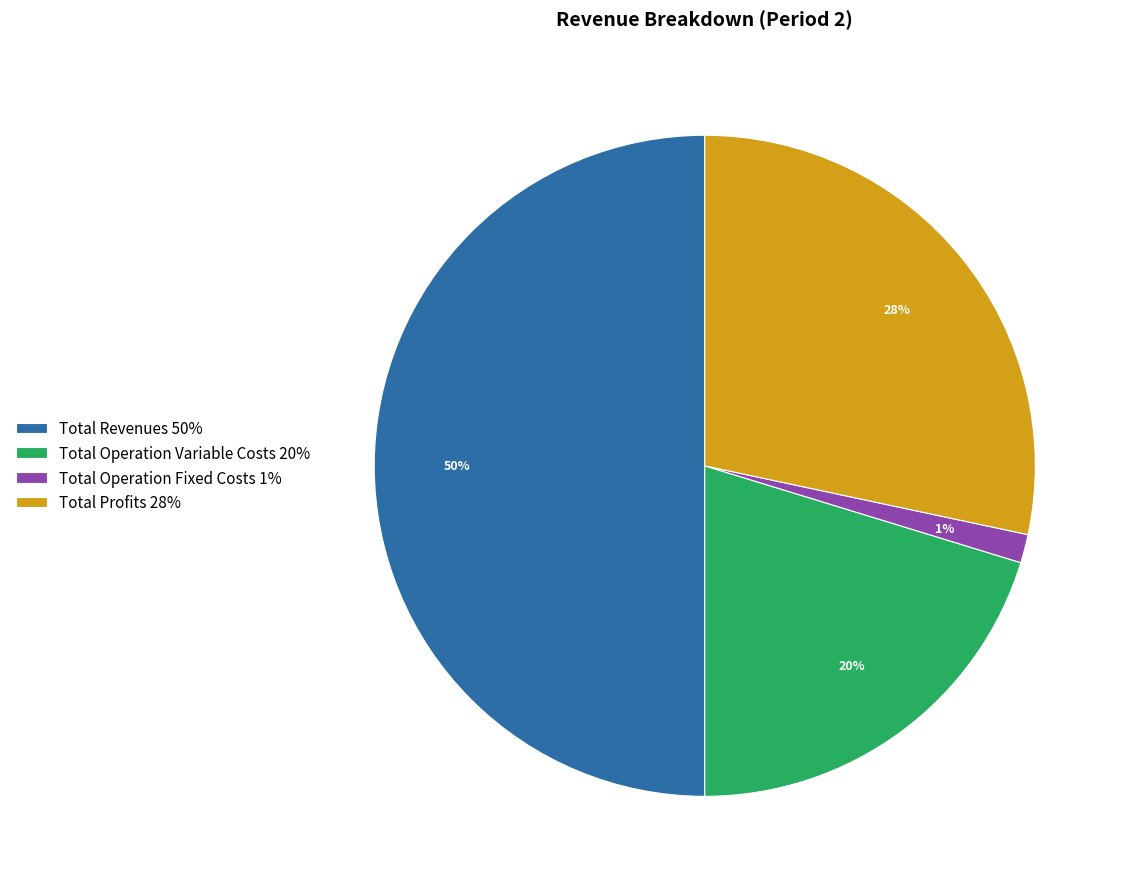

Count the number of slices in the pie.

4